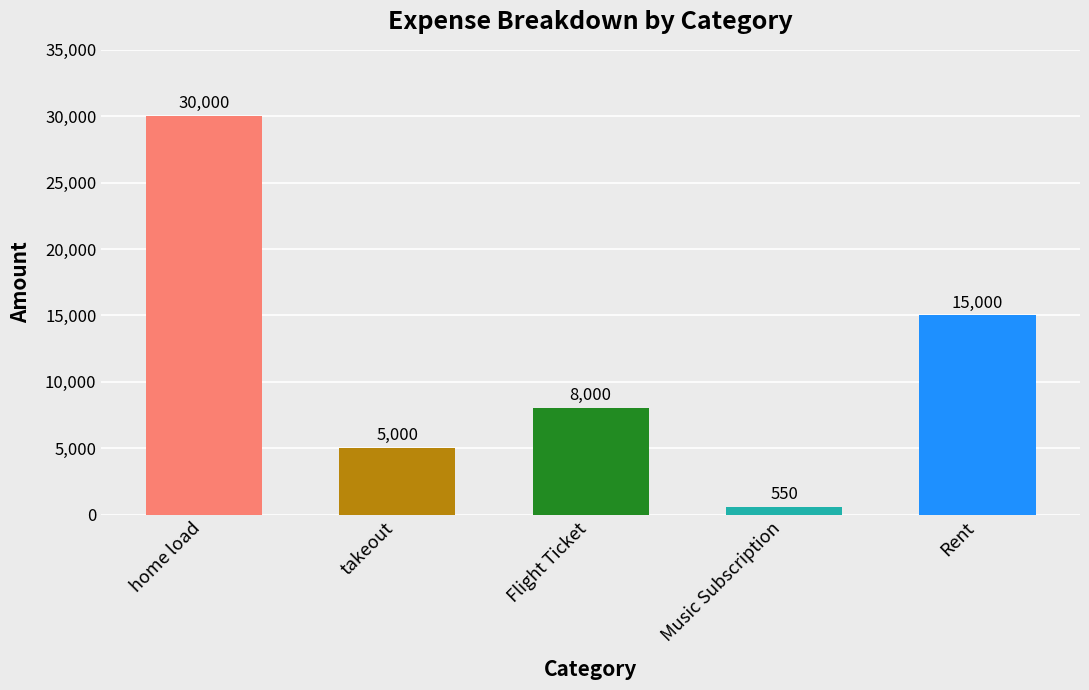

Are the bars horizontal?

No